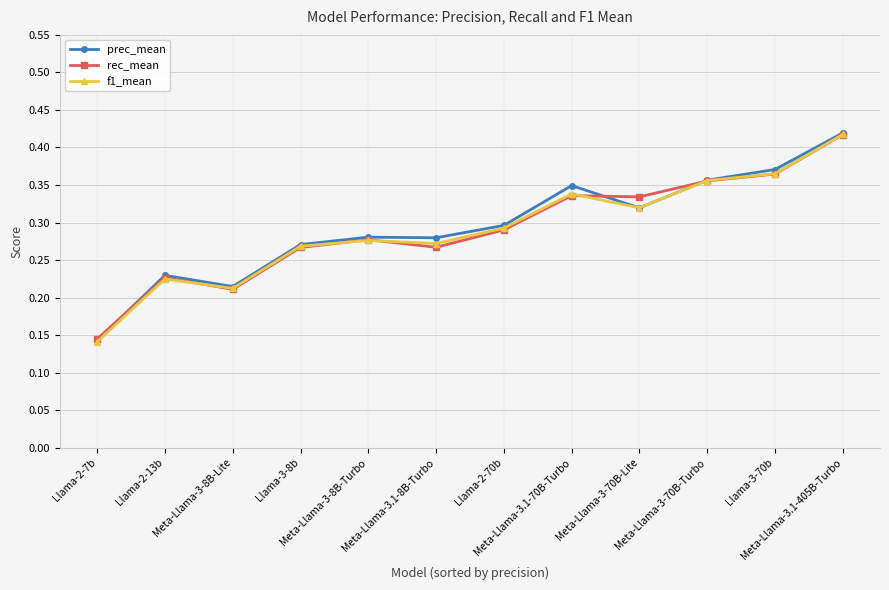

Which series has the widest spread of values?

prec_mean